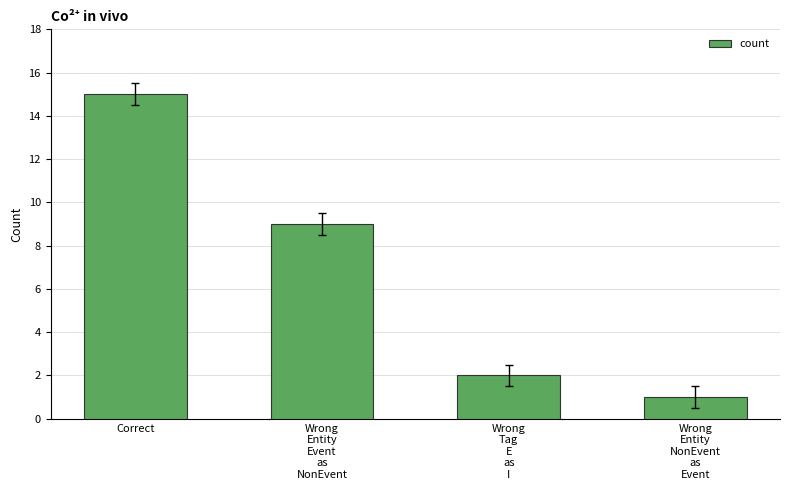

How many categories are shown in the chart?

4